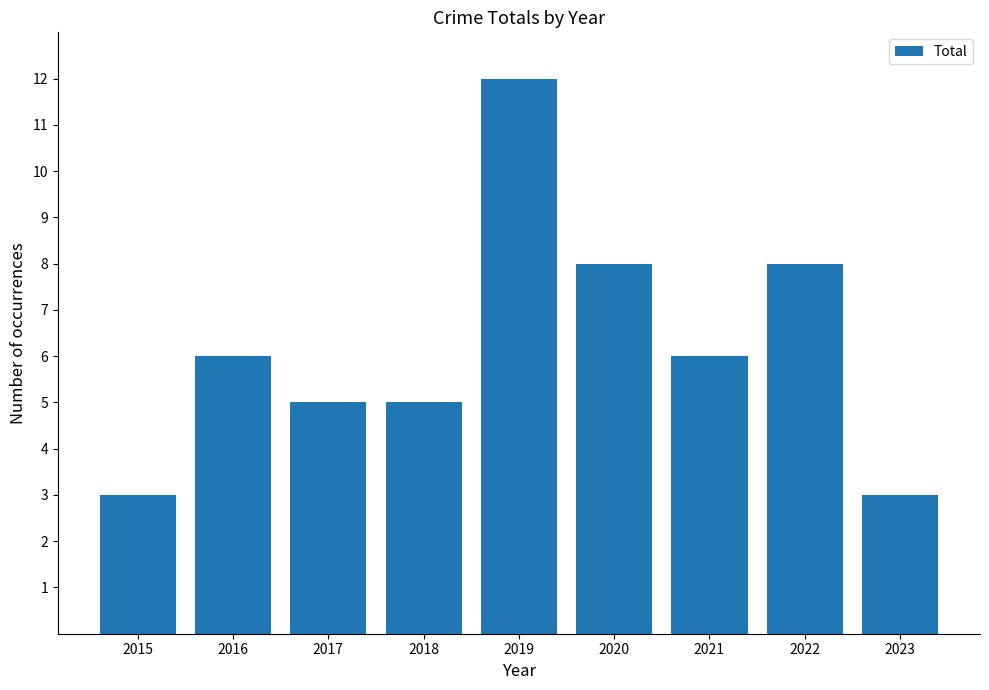

The value at 2022 is 8. True or false?

True